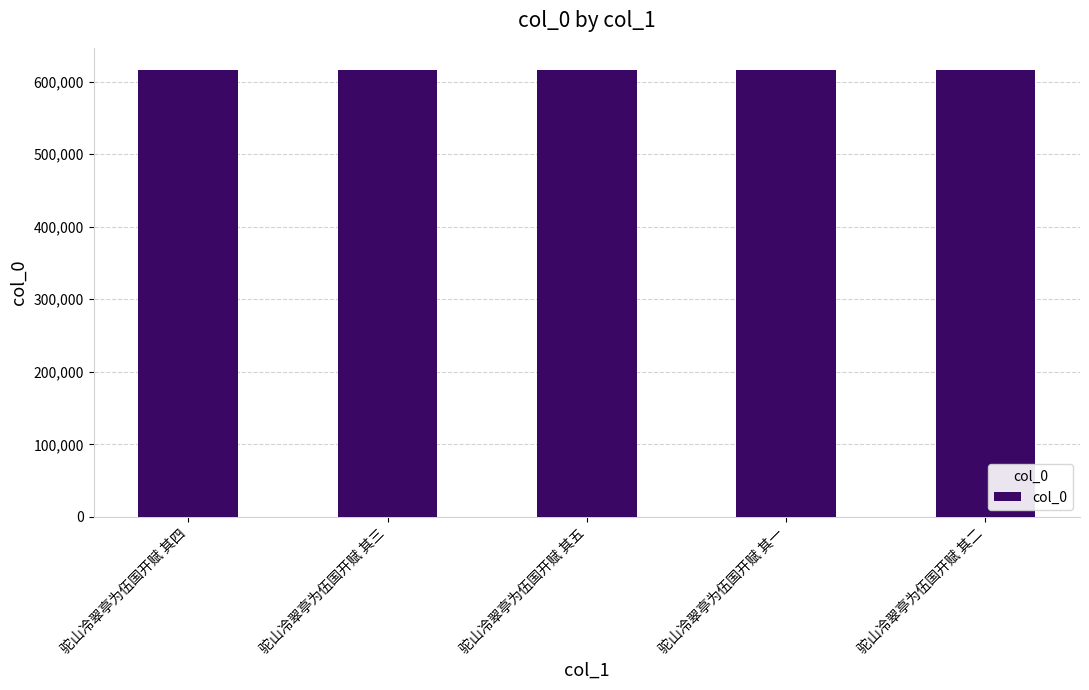

What position from the right is 驼山冷翠亭为伍国开赋 其一?

2